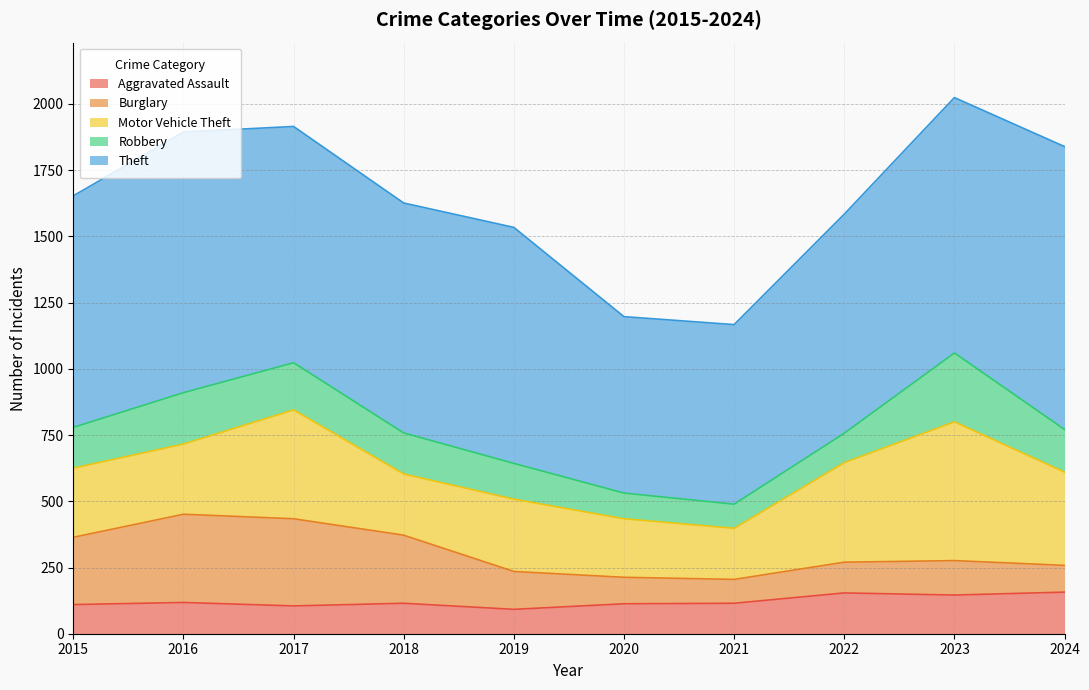

What is the lowest value of the Aggravated Assault series?

92